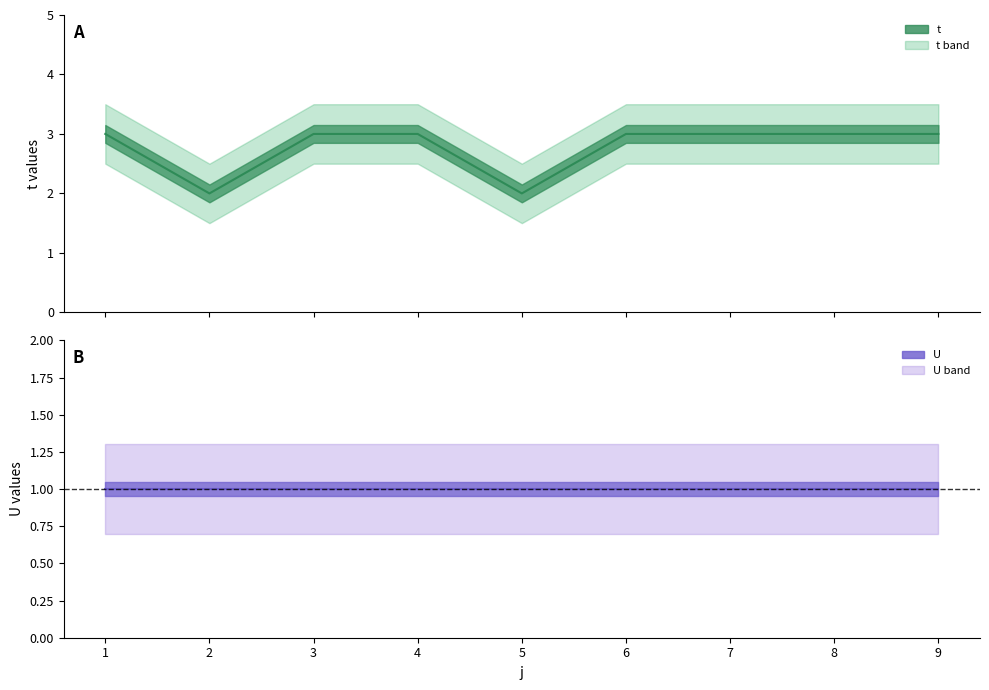

List the labels in order of value, largest first.

1, 3, 4, 6, 7, 8, 9, 2, 5